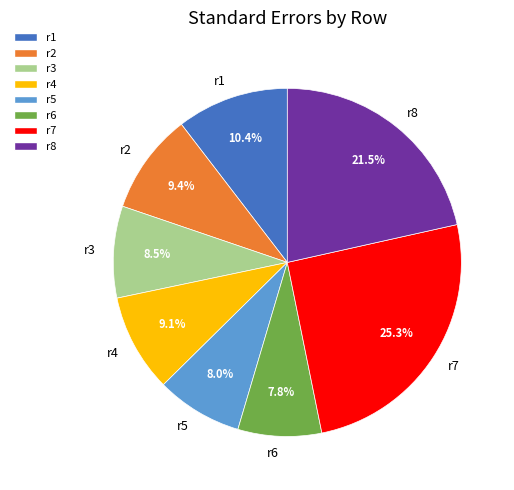

True or false: r4 accounts for 15% of the total.

False